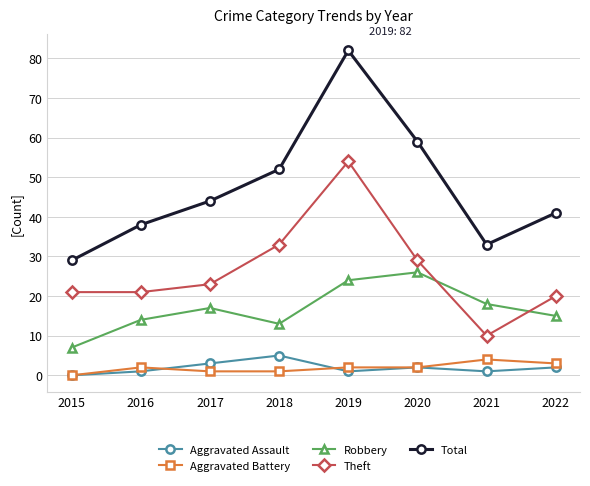

What is the sum of the Aggravated Battery values at 2021 and 2018?

5